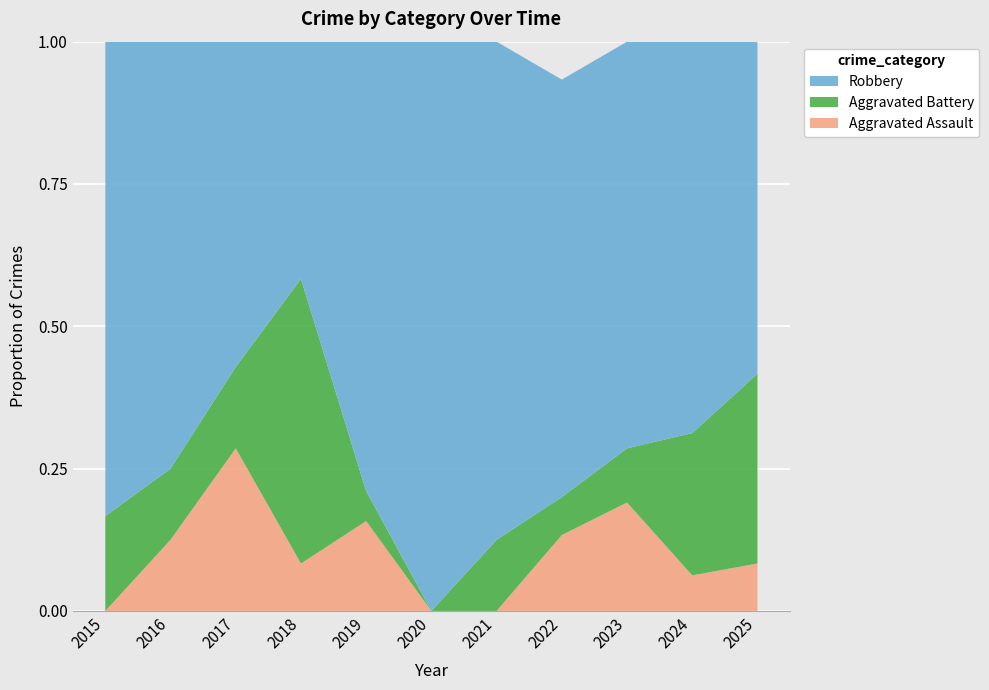

Reading left to right, transcribe all the data shown in this chart.

Aggravated Assault: 2015=0	2016=1	2017=2	2018=1	2019=3	2020=0	2021=0	2022=2	2023=4	2024=1	2025=1
Aggravated Battery: 2015=1	2016=1	2017=1	2018=6	2019=1	2020=0	2021=1	2022=1	2023=2	2024=4	2025=4
Robbery: 2015=5	2016=6	2017=4	2018=5	2019=15	2020=4	2021=7	2022=11	2023=15	2024=11	2025=7